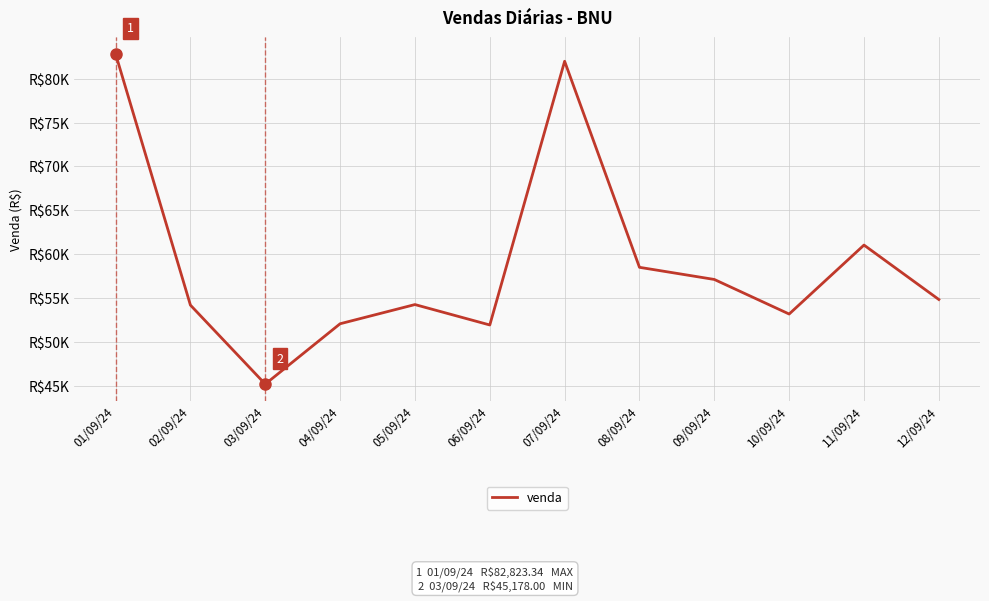

Is this an area chart (filled region under the line)?

No